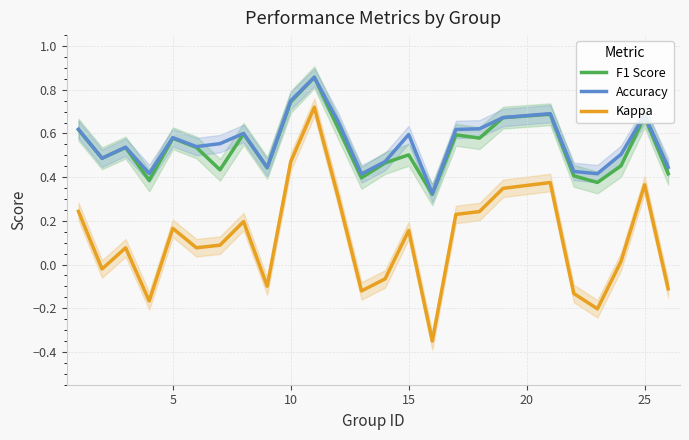

The Kappa series shows 0.1 at 15. True or false?

False